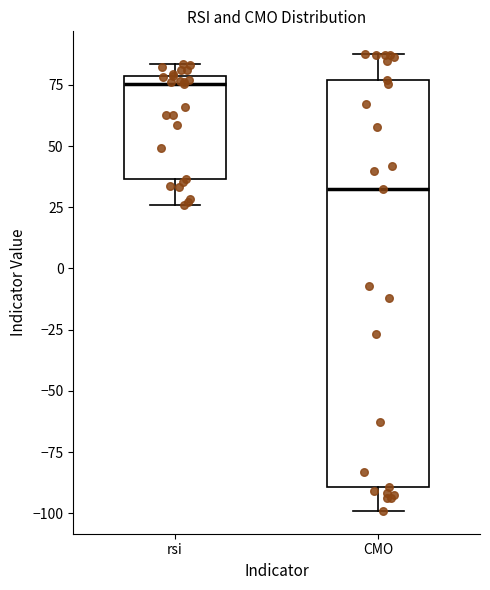

Which box's median line is the highest?

rsi